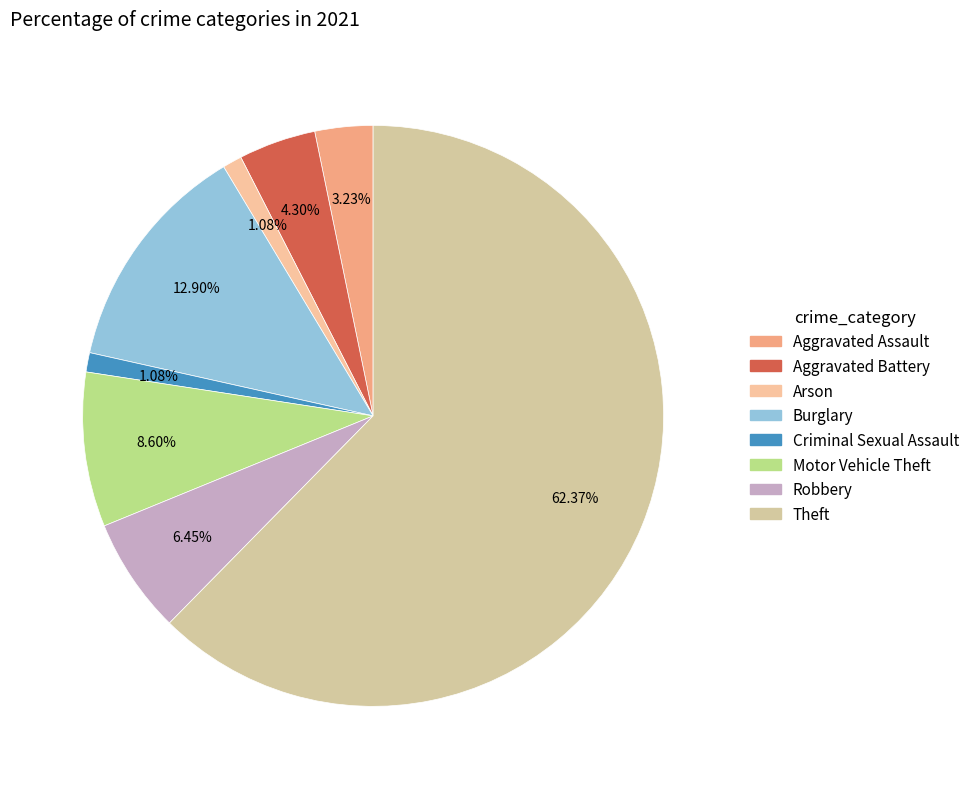

How many slices are in this pie chart?

8